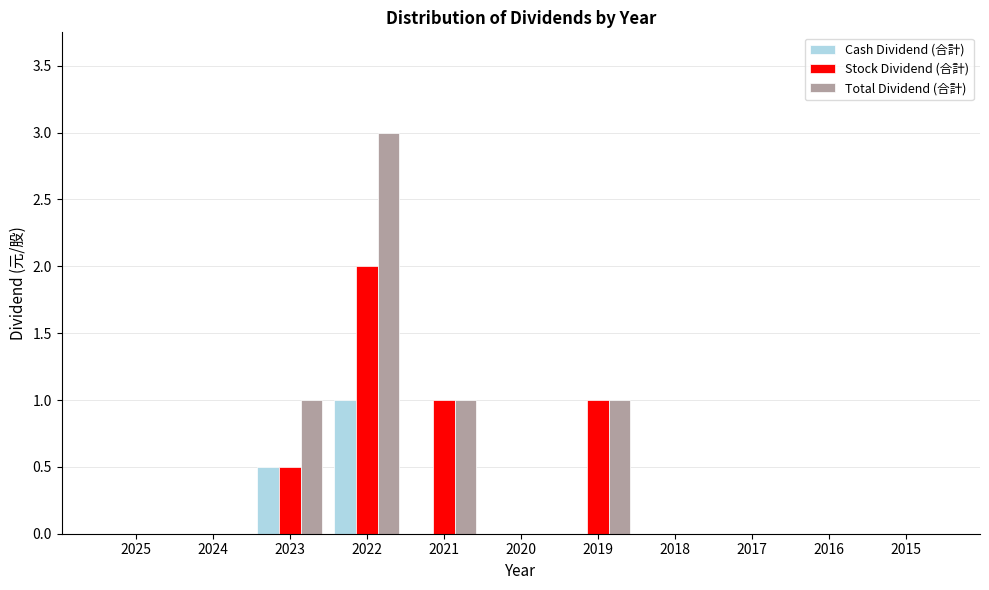

Which category has the highest value in the Total Dividend (合計) series?

2022